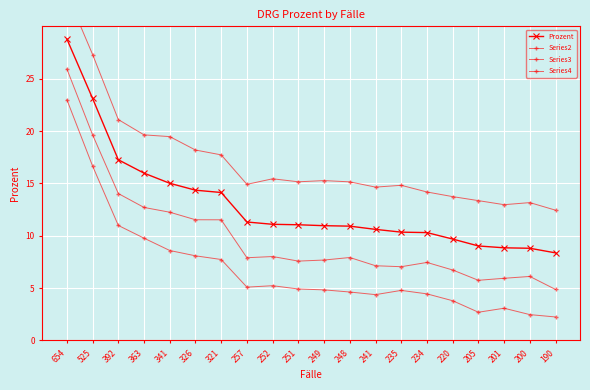

Is it true that Prozent equals 7.1 at 235?

False